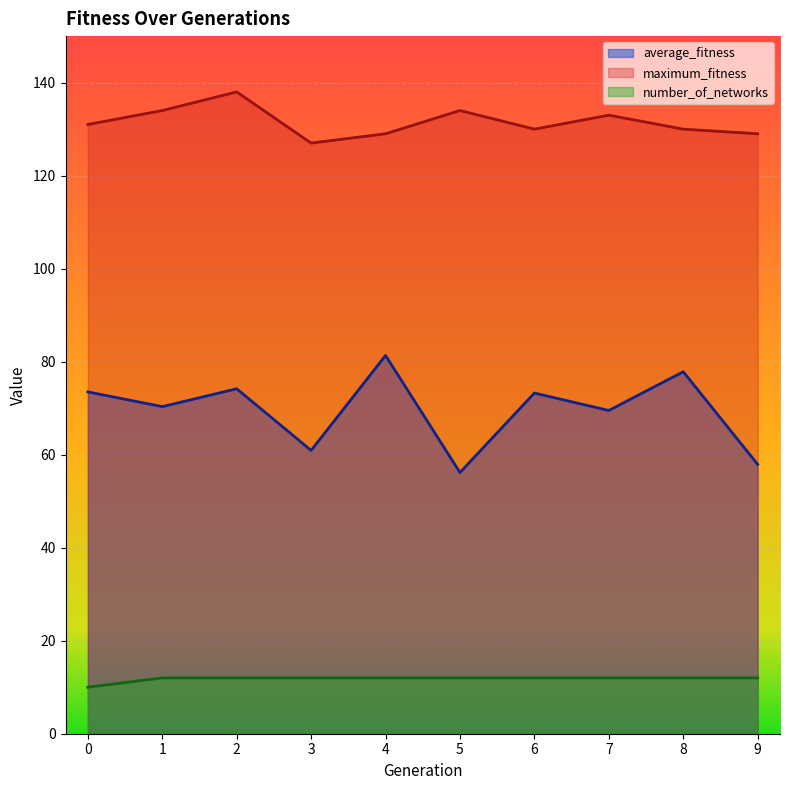

True or false: number_of_networks and maximum_fitness cross at least once.

False